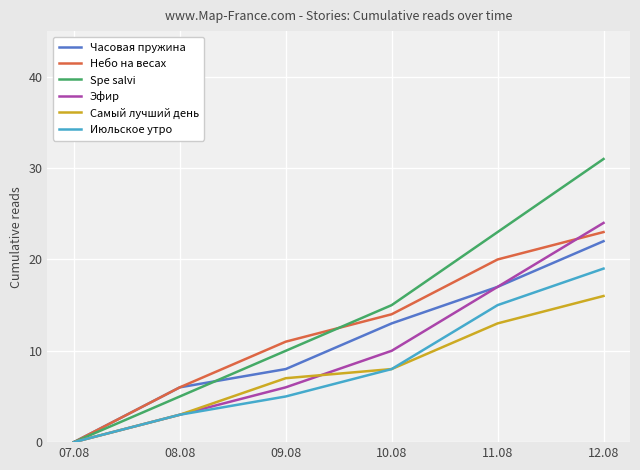

What is the greatest value displayed?

31